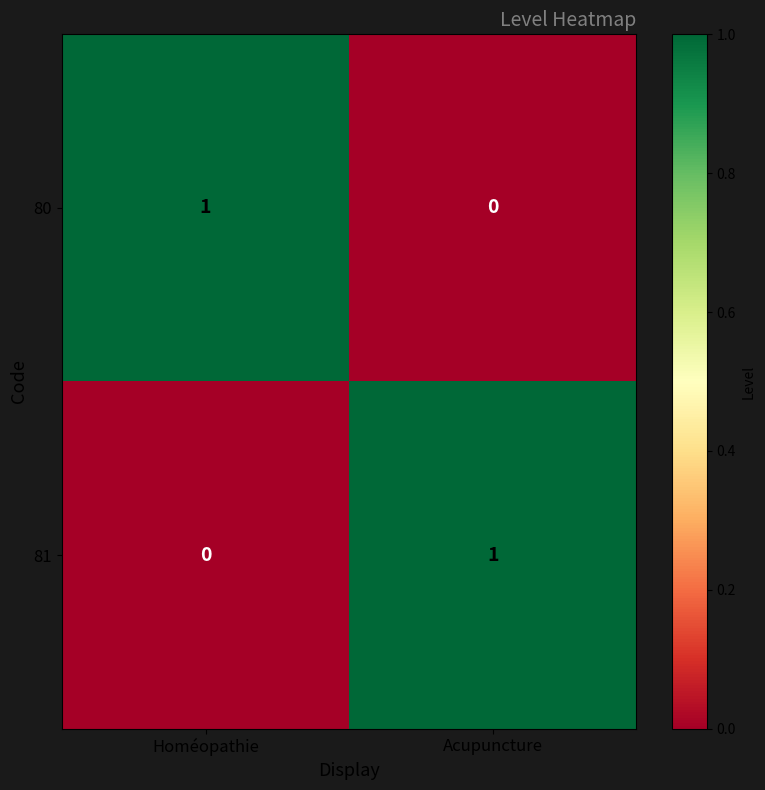

Reading left to right, list all the values displayed in this chart.

80: 1	0
81: 0	1